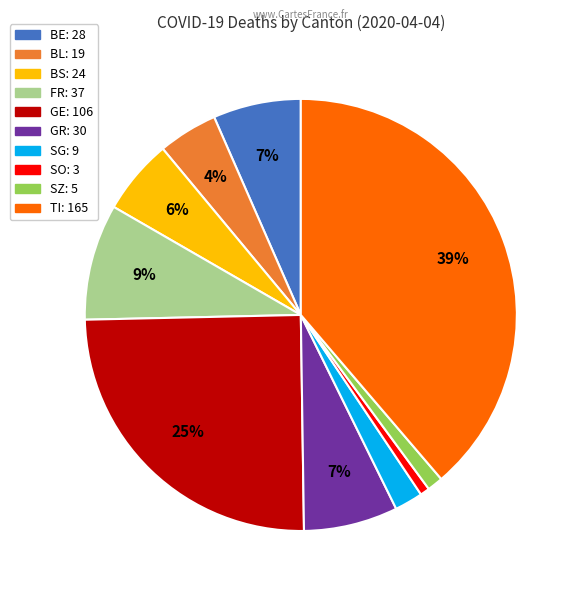

Is there a majority slice in this chart?

No